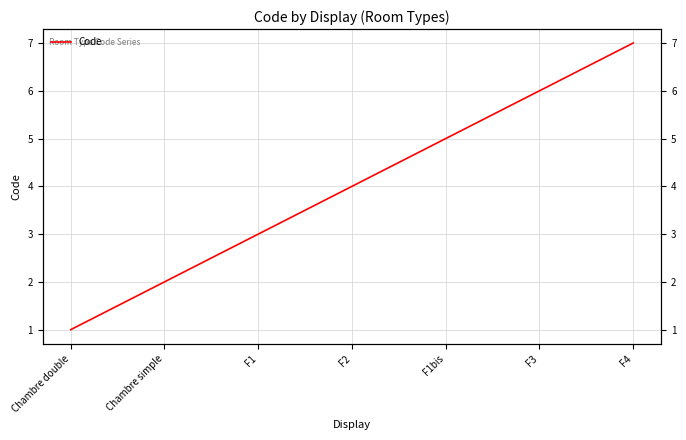

Approximately how many times larger is the value at F4 compared to F1?

2.3